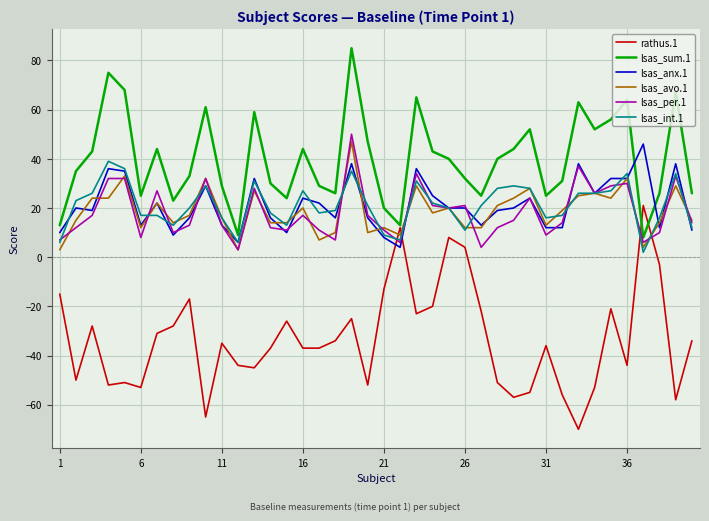

Which series has the largest total across all categories?

lsas_sum.1